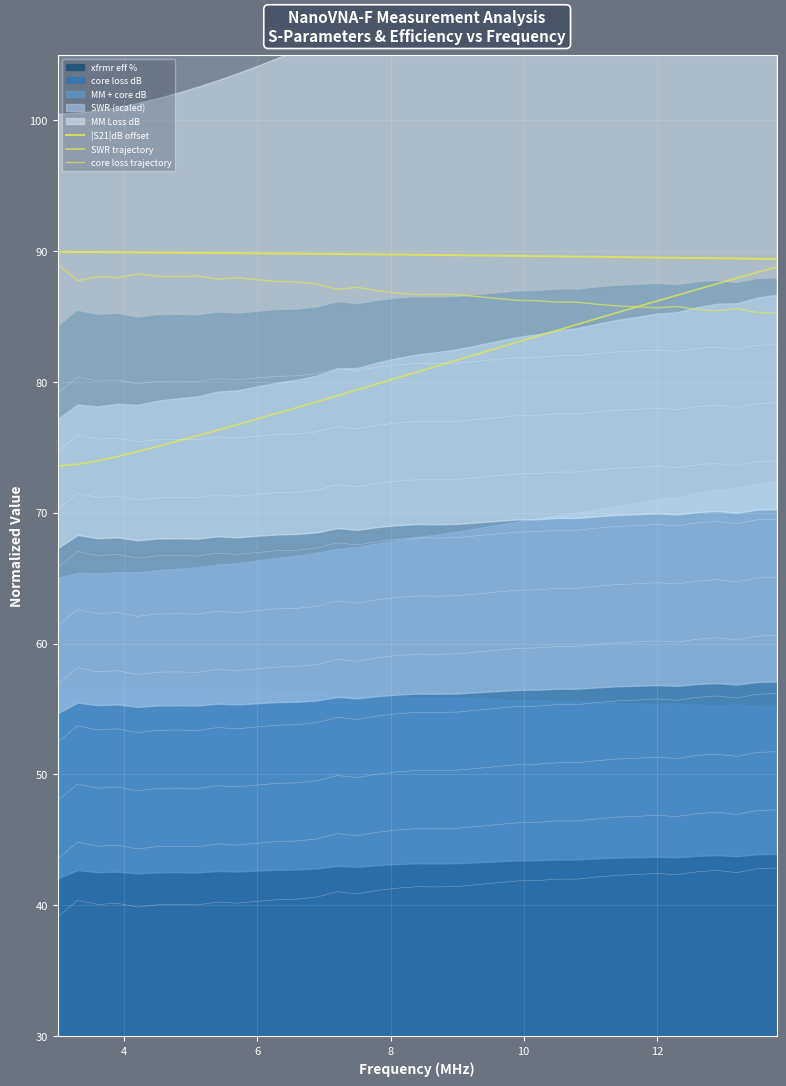

True or false: core loss trajectory and |S21|dB offset intersect in this chart.

False